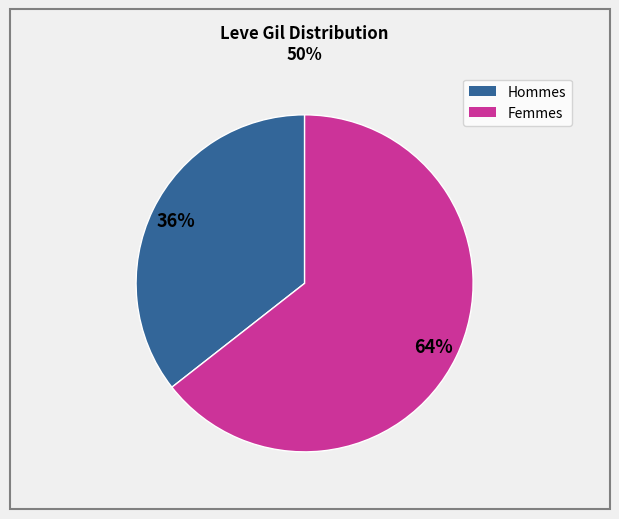

Is there any slice that represents more than half of the pie?

Yes